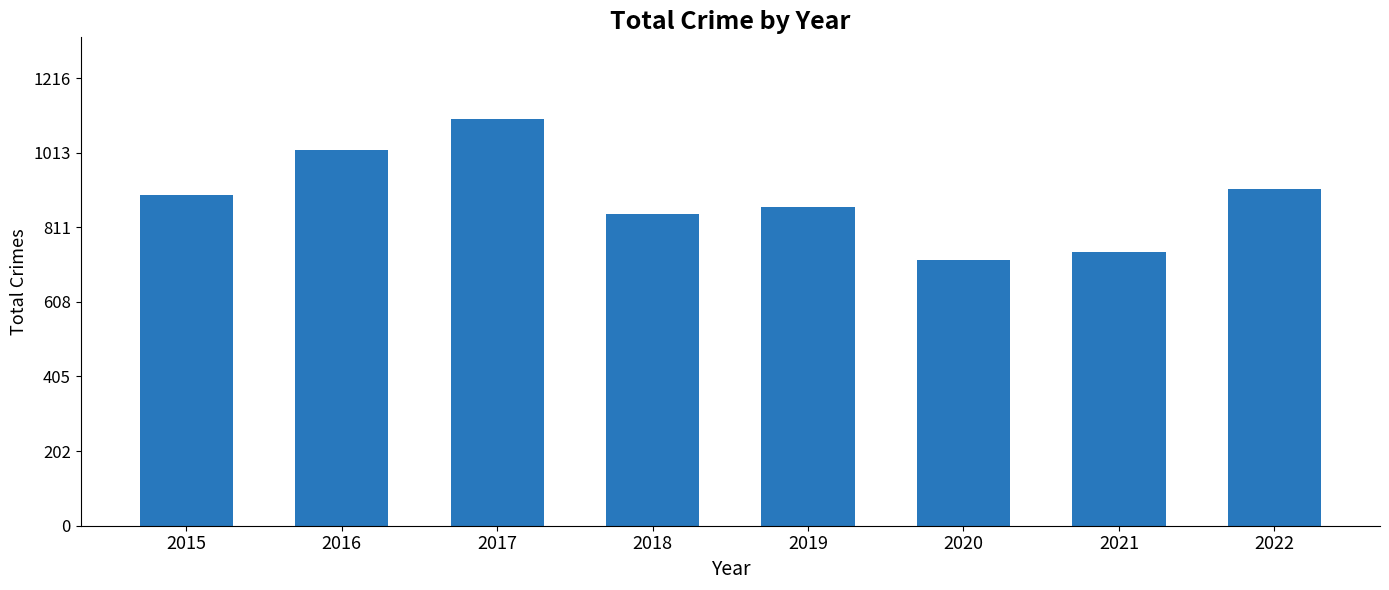

What is the maximum value shown in the chart?

1106